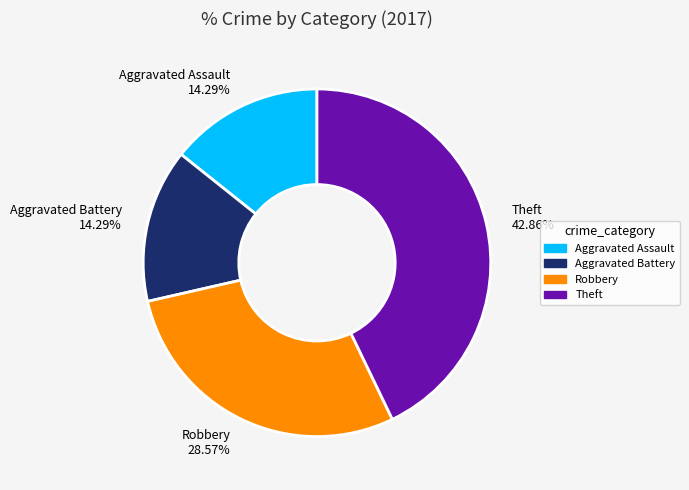

Is there any slice that represents more than half of the pie?

No